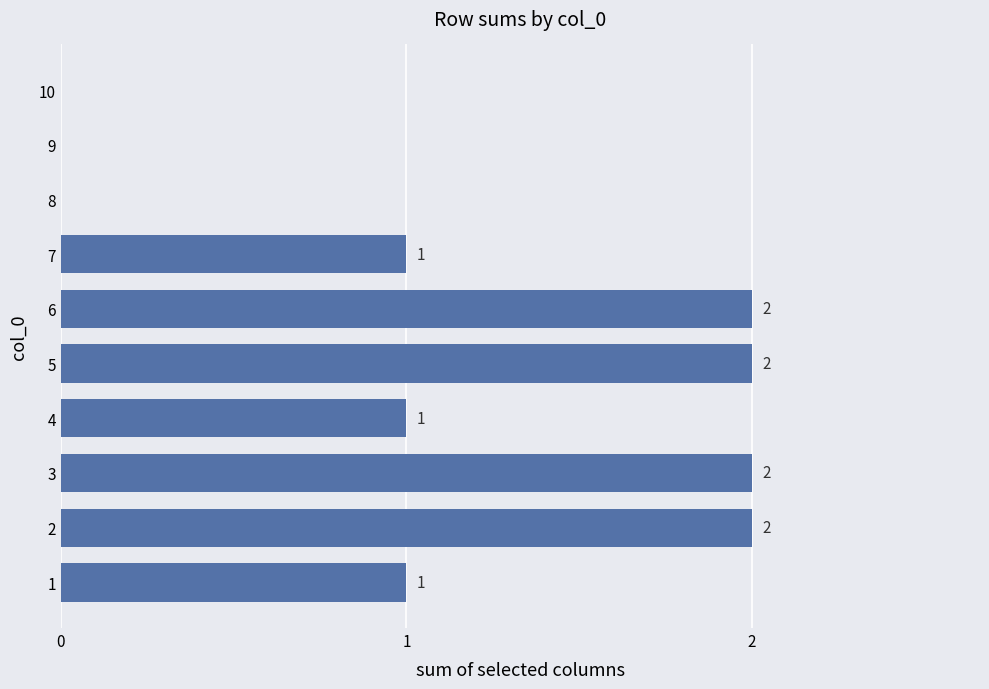

Is it true that the value at 5 is 3?

False